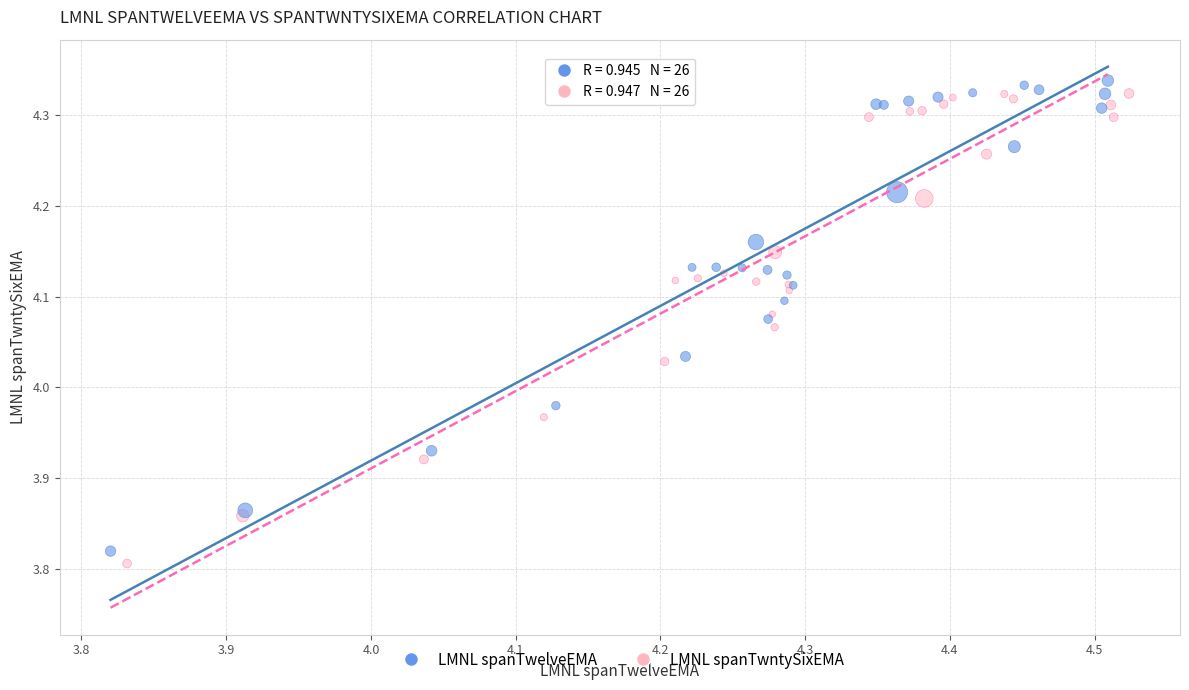

What are all the series names shown in the legend?

LMNL spanTwelveEMA, LMNL spanTwntySixEMA